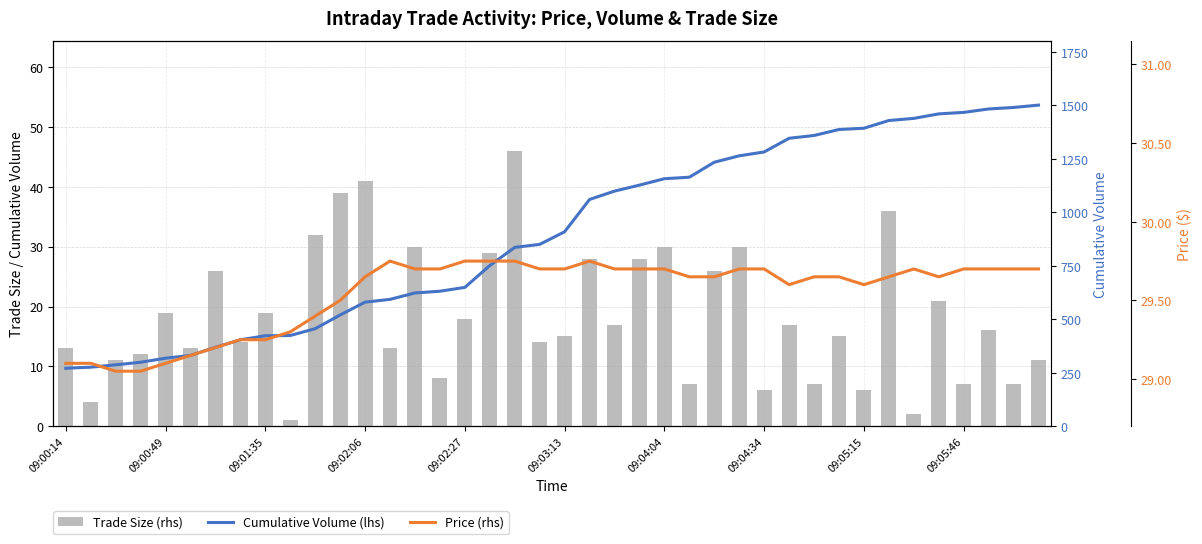

What are all the series names shown in the legend?

Trade Size (rhs), Cumulative Volume (lhs), Price (rhs)